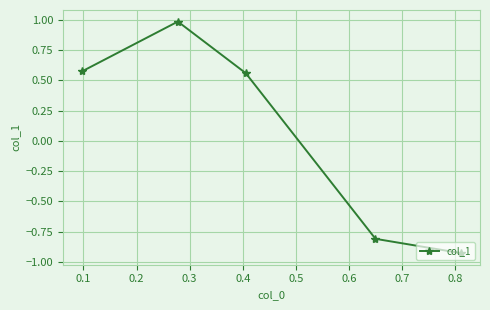

What is the maximum value shown in the chart?

1.0